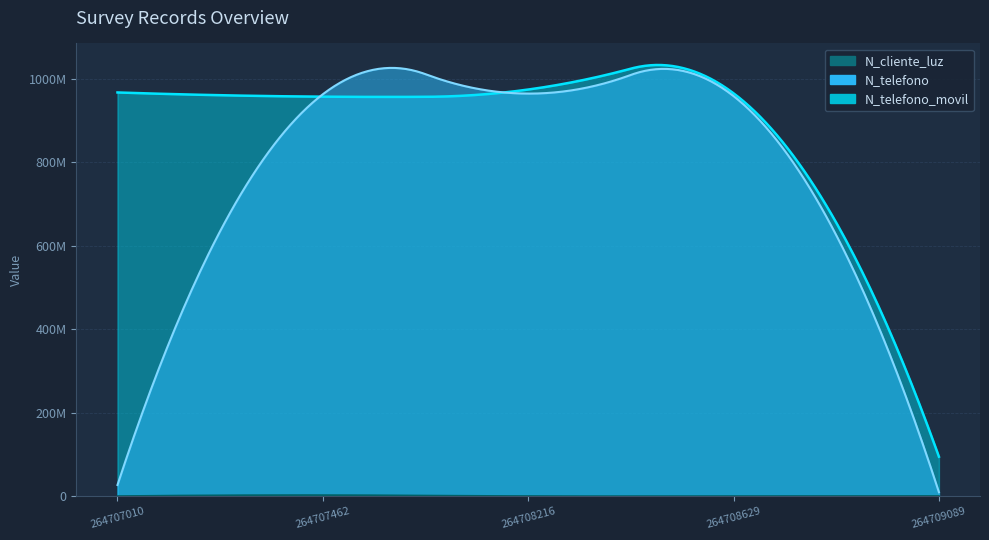

How many data points does each series have?

5